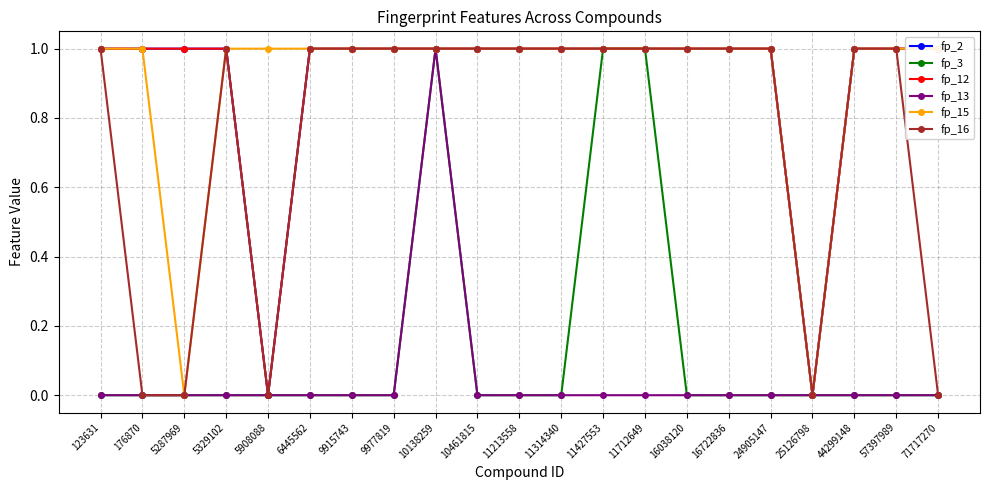

Reading left to right, what are all the values shown in this chart?

fp_2: 123631=1	176870=1	5287969=1	5329102=1	5908088=0	6445562=1	9915743=1	9977819=1	10138259=1	10461815=1	11213558=1	11314340=1	11427553=1	11712649=1	16038120=1	16722836=1	24905147=1	25126798=0	44299148=1	57397989=1	71717270=1
fp_3: 123631=0	176870=0	5287969=0	5329102=0	5908088=0	6445562=0	9915743=0	9977819=0	10138259=1	10461815=0	11213558=0	11314340=0	11427553=1	11712649=1	16038120=0	16722836=0	24905147=0	25126798=0	44299148=0	57397989=0	71717270=0
fp_12: 123631=1	176870=1	5287969=1	5329102=1	5908088=0	6445562=1	9915743=1	9977819=1	10138259=1	10461815=1	11213558=1	11314340=1	11427553=1	11712649=1	16038120=1	16722836=1	24905147=1	25126798=0	44299148=1	57397989=1	71717270=1
fp_13: 123631=0	176870=0	5287969=0	5329102=0	5908088=0	6445562=0	9915743=0	9977819=0	10138259=1	10461815=0	11213558=0	11314340=0	11427553=0	11712649=0	16038120=0	16722836=0	24905147=0	25126798=0	44299148=0	57397989=0	71717270=0
fp_15: 123631=1	176870=1	5287969=0	5329102=1	5908088=1	6445562=1	9915743=1	9977819=1	10138259=1	10461815=1	11213558=1	11314340=1	11427553=1	11712649=1	16038120=1	16722836=1	24905147=1	25126798=0	44299148=1	57397989=1	71717270=1
fp_16: 123631=1	176870=0	5287969=0	5329102=1	5908088=0	6445562=1	9915743=1	9977819=1	10138259=1	10461815=1	11213558=1	11314340=1	11427553=1	11712649=1	16038120=1	16722836=1	24905147=1	25126798=0	44299148=1	57397989=1	71717270=0